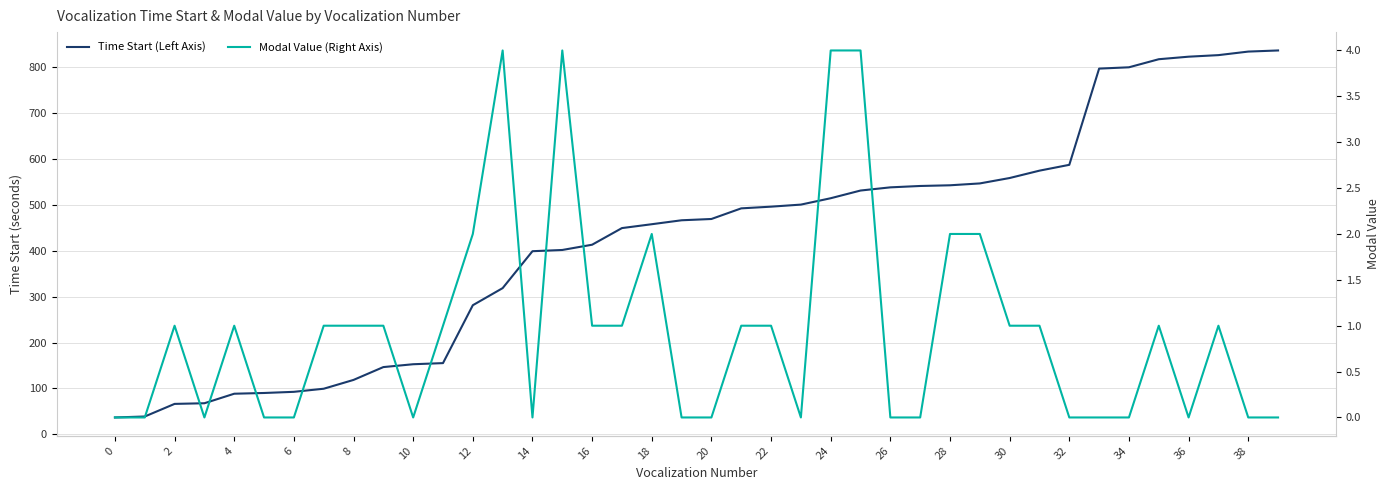

What is the greatest value displayed?

836.0